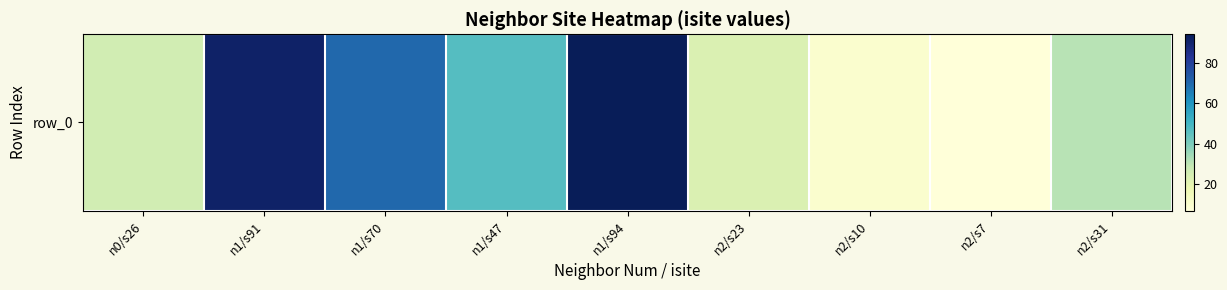

What is the change in value from n0/s26 to n1/s47?

+21